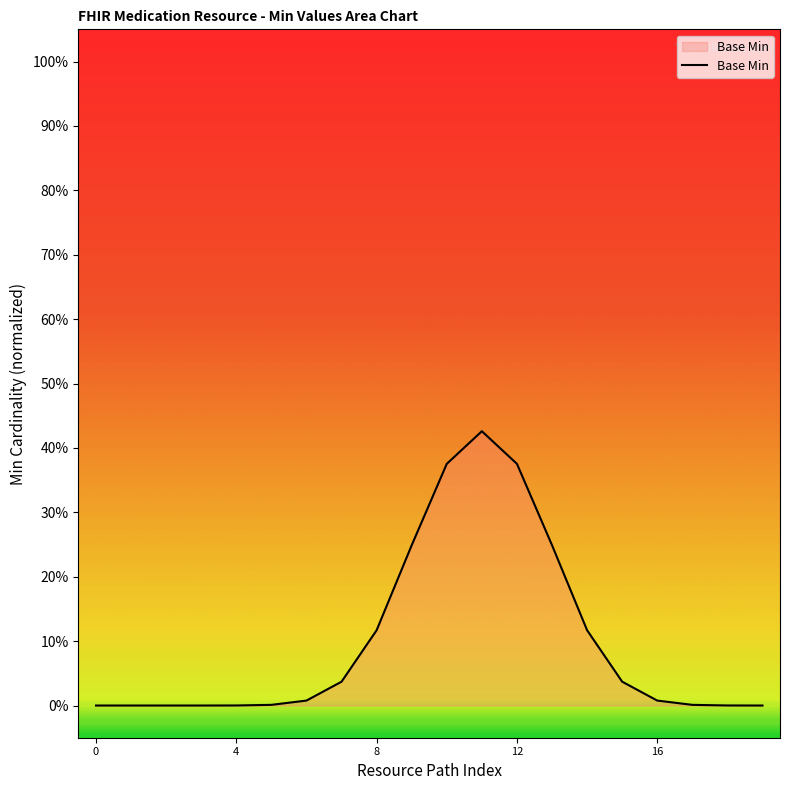

What is the value of the 14th point from the left?

0.2